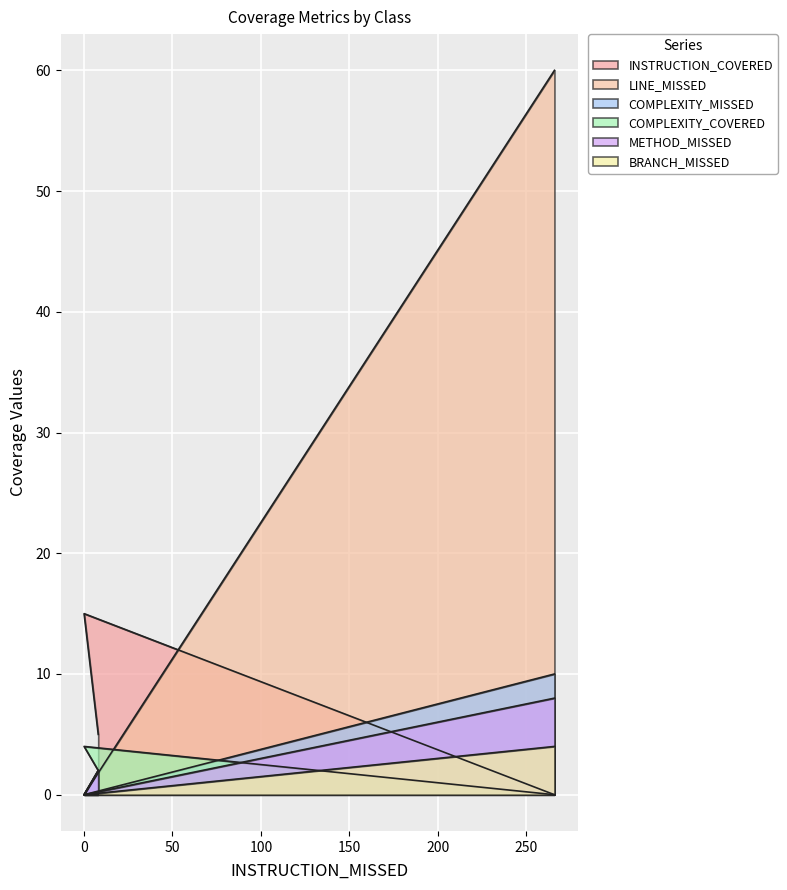

Which series changed the most between App and LoginFrame?

LINE_MISSED